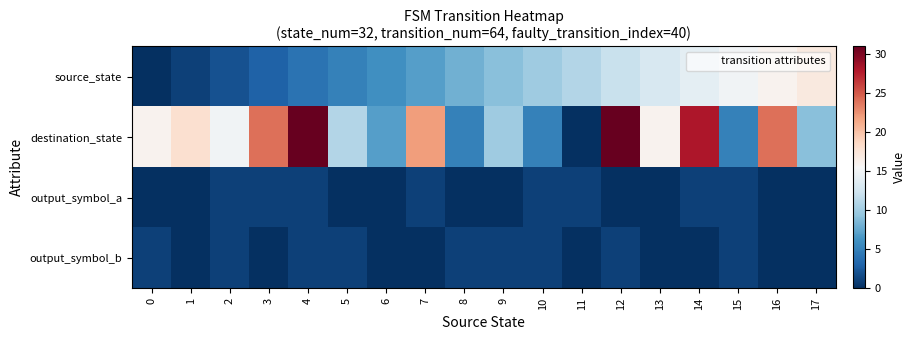

At how many categories does at least one series exceed 19?

6